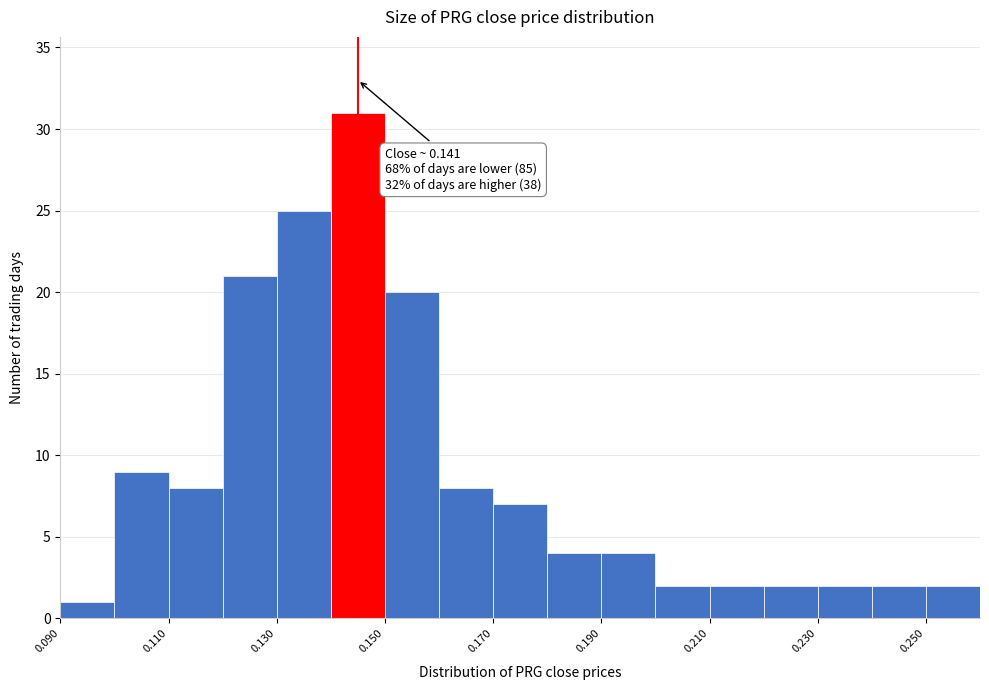

Which range on the x-axis has the tallest bar?

0.14 to 0.15